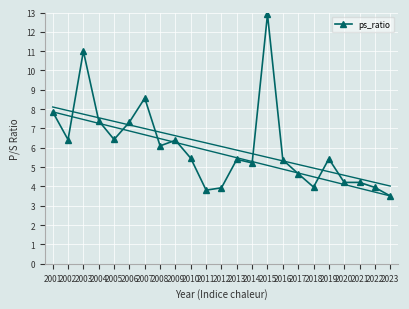

Which category has the lowest value in the ps_ratio series?

2023